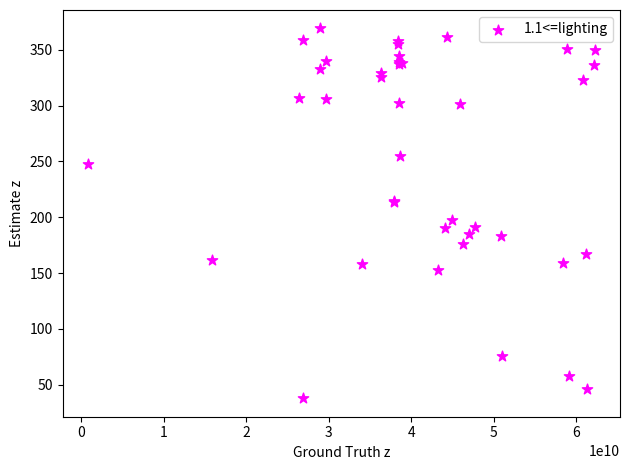

What Y value in the scatter plot is closest to 203?

198